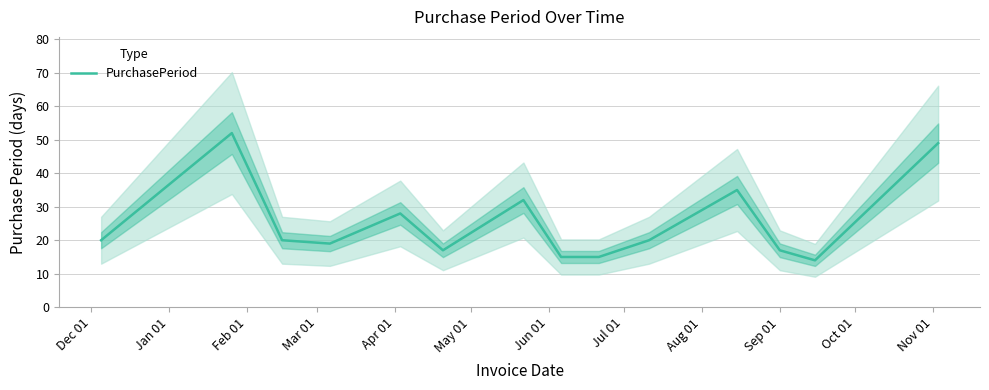

What is the lowest value of the PurchasePeriod series?

14